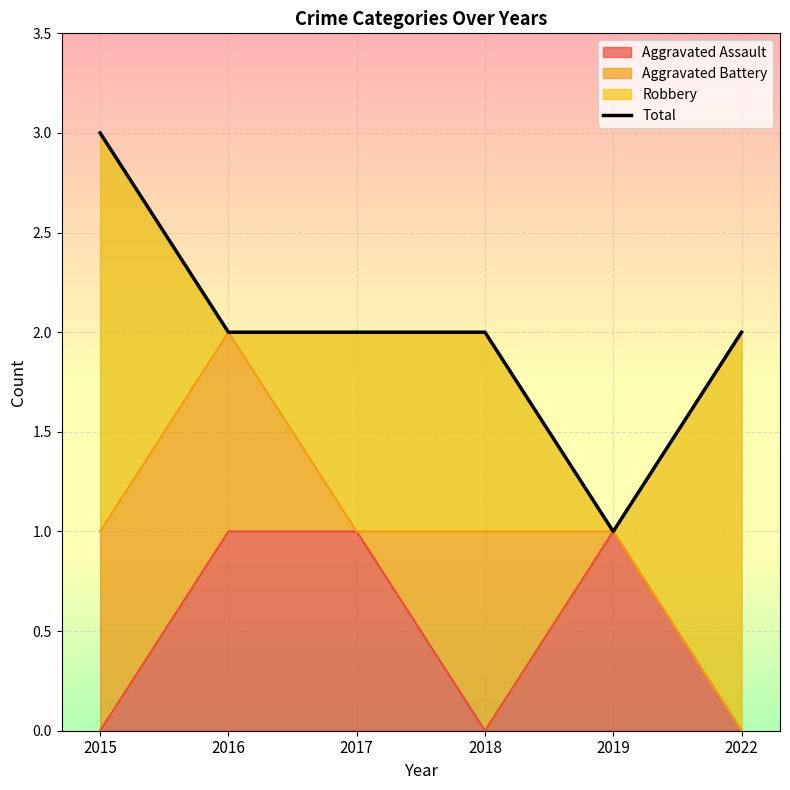

At which label is the value closest to 2?

2016